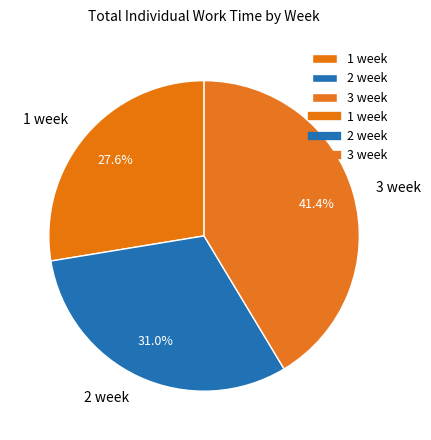

Count the number of slices in the pie.

3